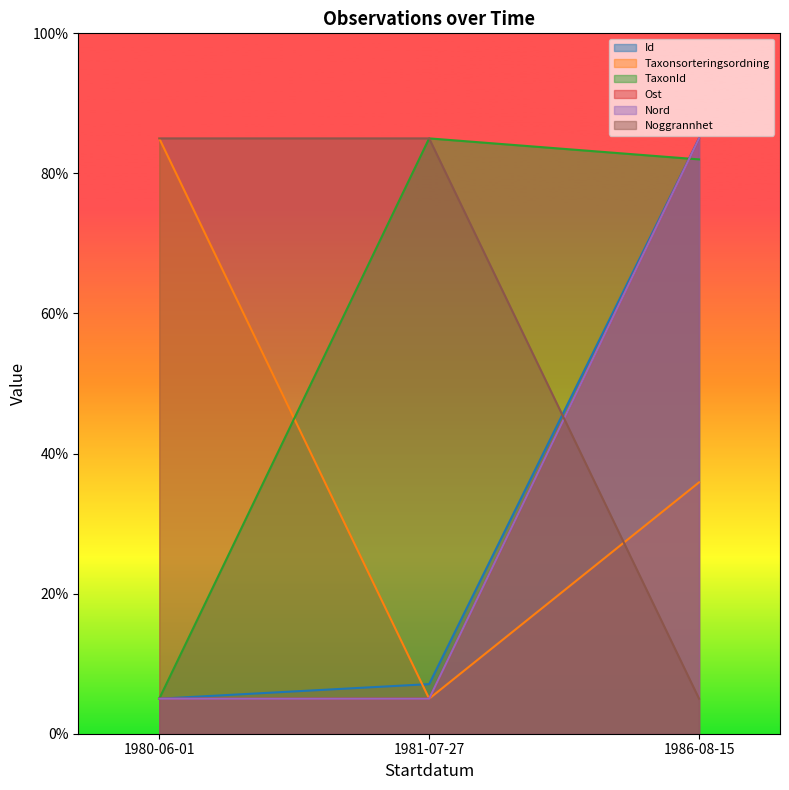

Does the chart have visible grid lines?

No